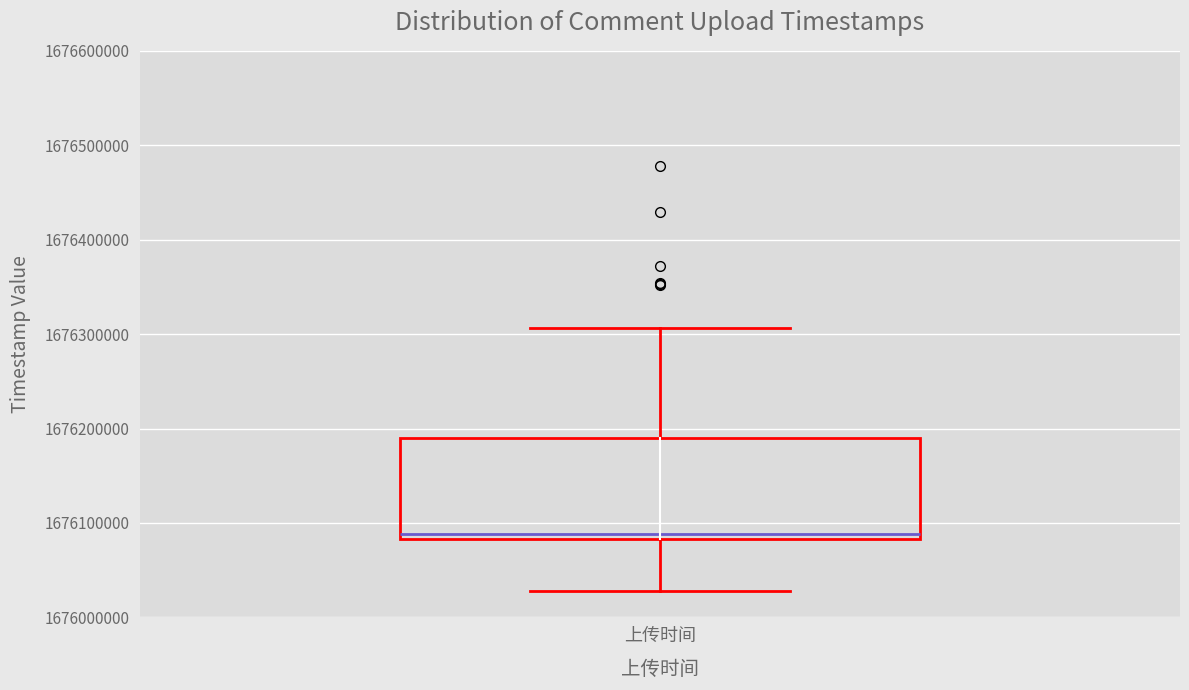

Read this box plot against the y-axis: the position of the median line, the range covered by the box, and the ends of both whiskers. The values are not printed on the chart, so give them approximately, as read against the axis.

median 1676090000, box 1676080000 to 1676190000, whiskers 1676030000 to 1676310000